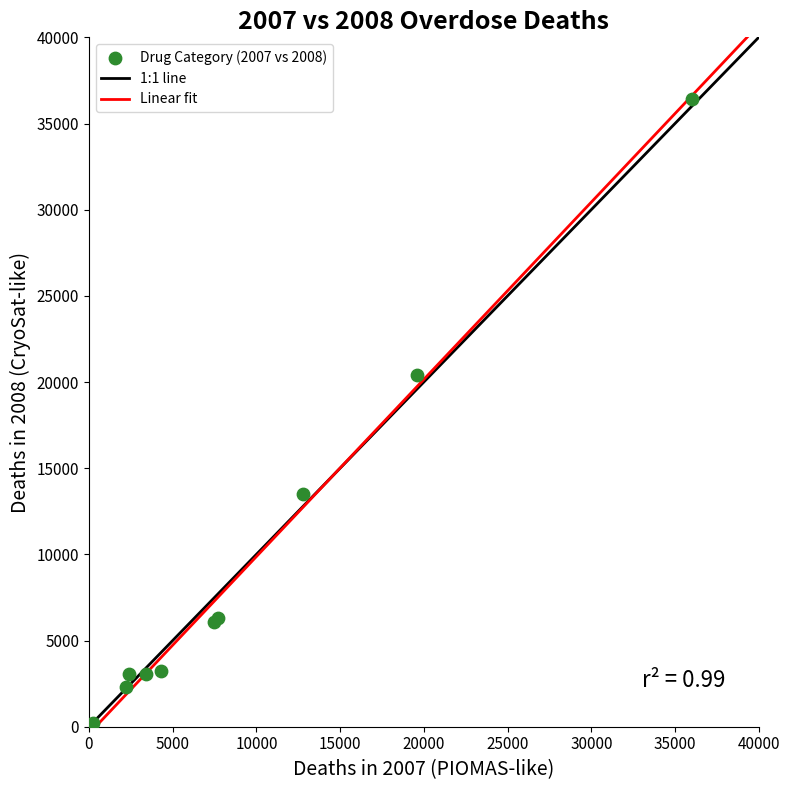

What Y value in the scatter plot is closest to 18338?

20422